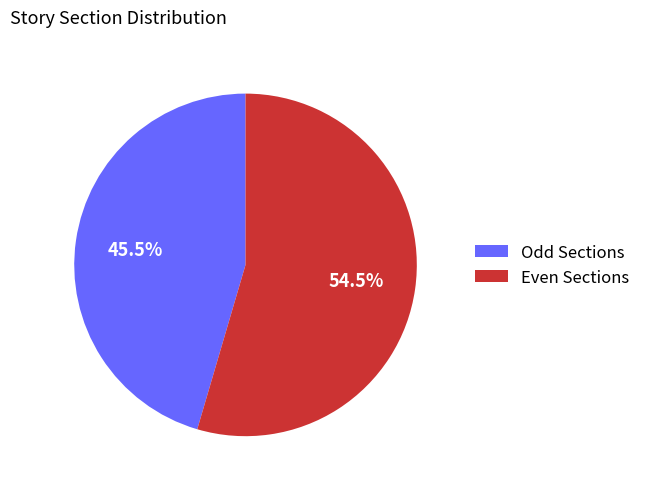

Is there a majority slice in this chart?

Yes